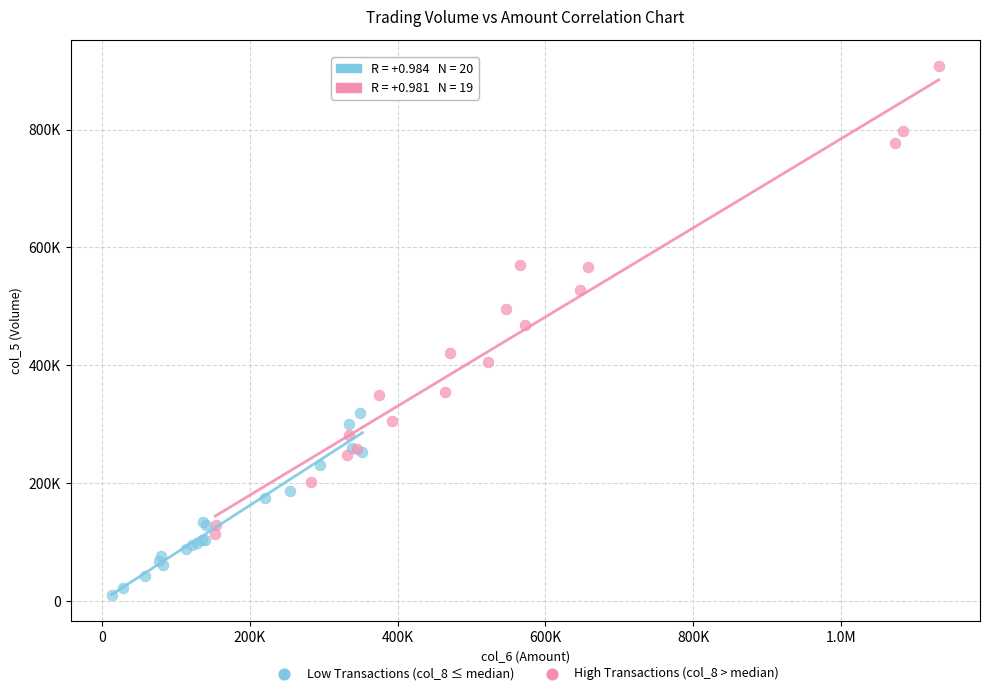

What are all the series names shown in the legend?

Low Transactions (col_8 ≤ median), High Transactions (col_8 > median)